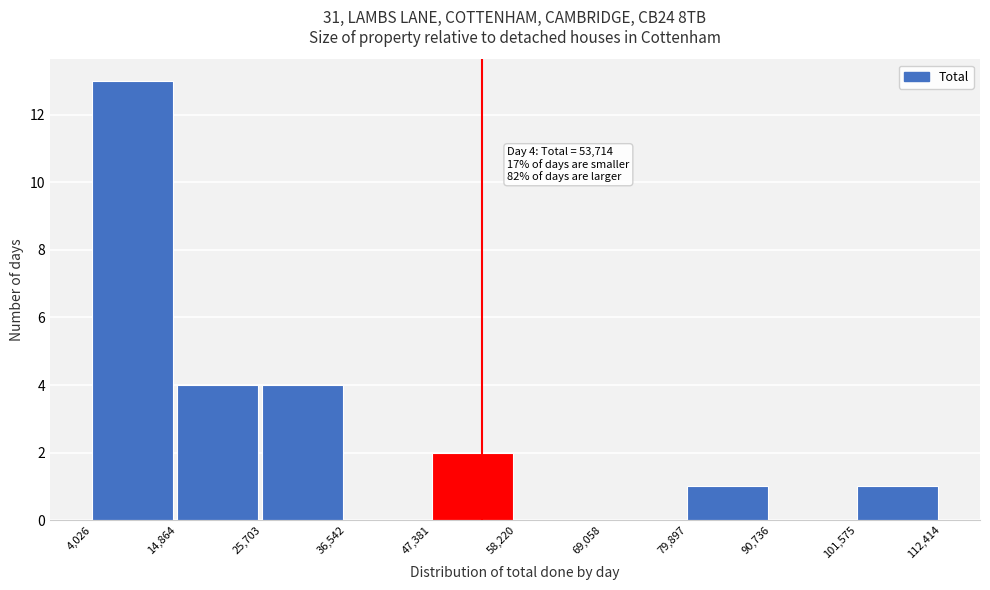

Which range on the x-axis has the tallest bar?

4,026 to 14,864